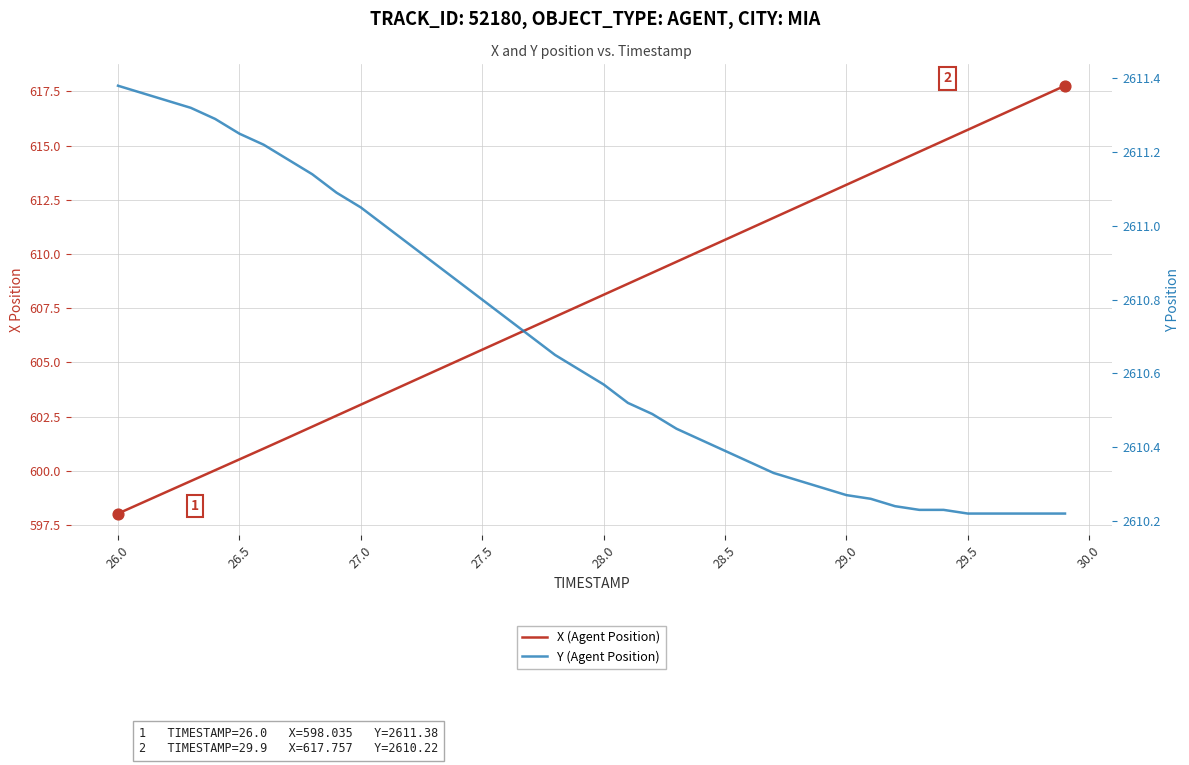

Which series has the largest total across all categories?

Y (Agent Position)